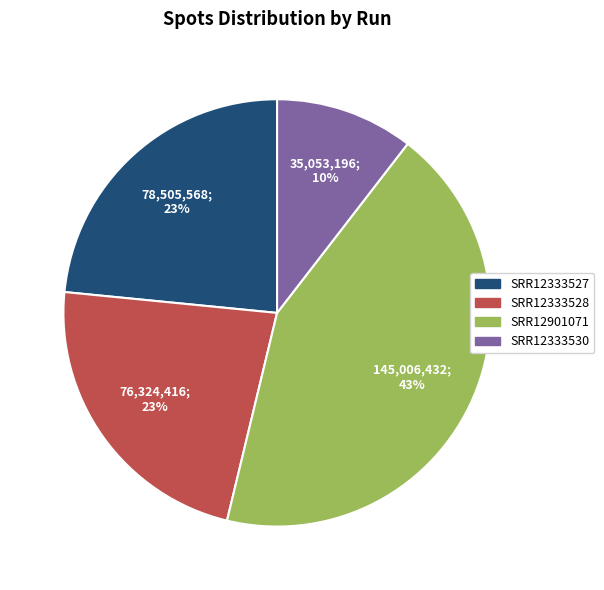

True or false: SRR12333527 accounts for 23% of the total.

True